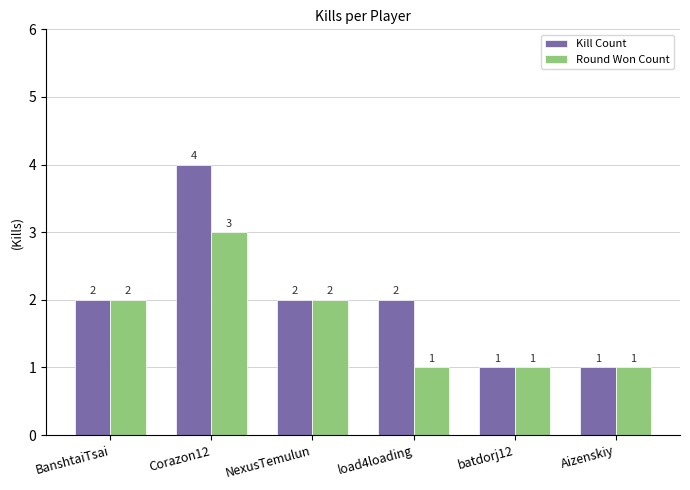

What is the approximate value of Kill Count at Aizenskiy?

1